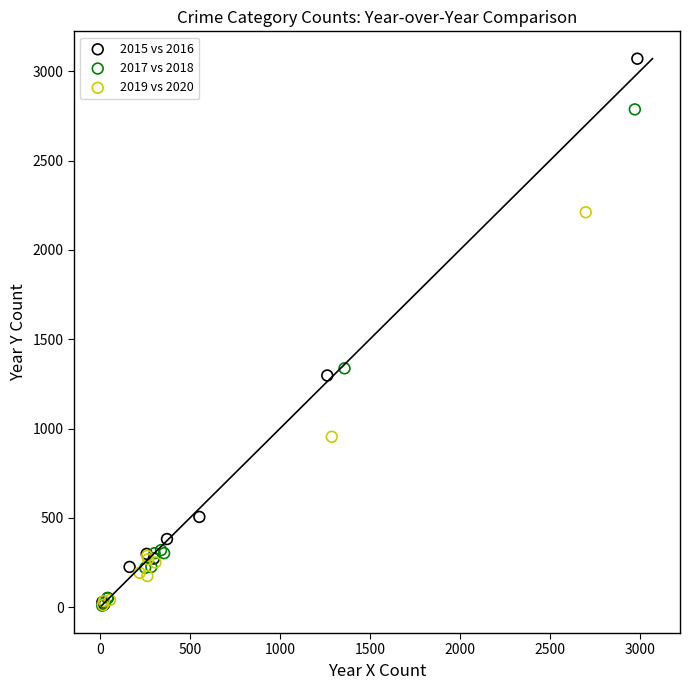

Which series has the largest Y range (max minus min)?

2015 vs 2016